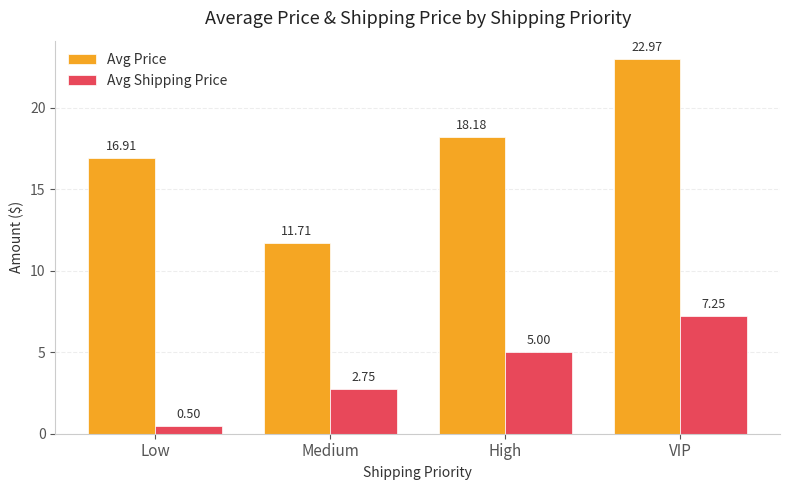

What position from the left is Low?

1